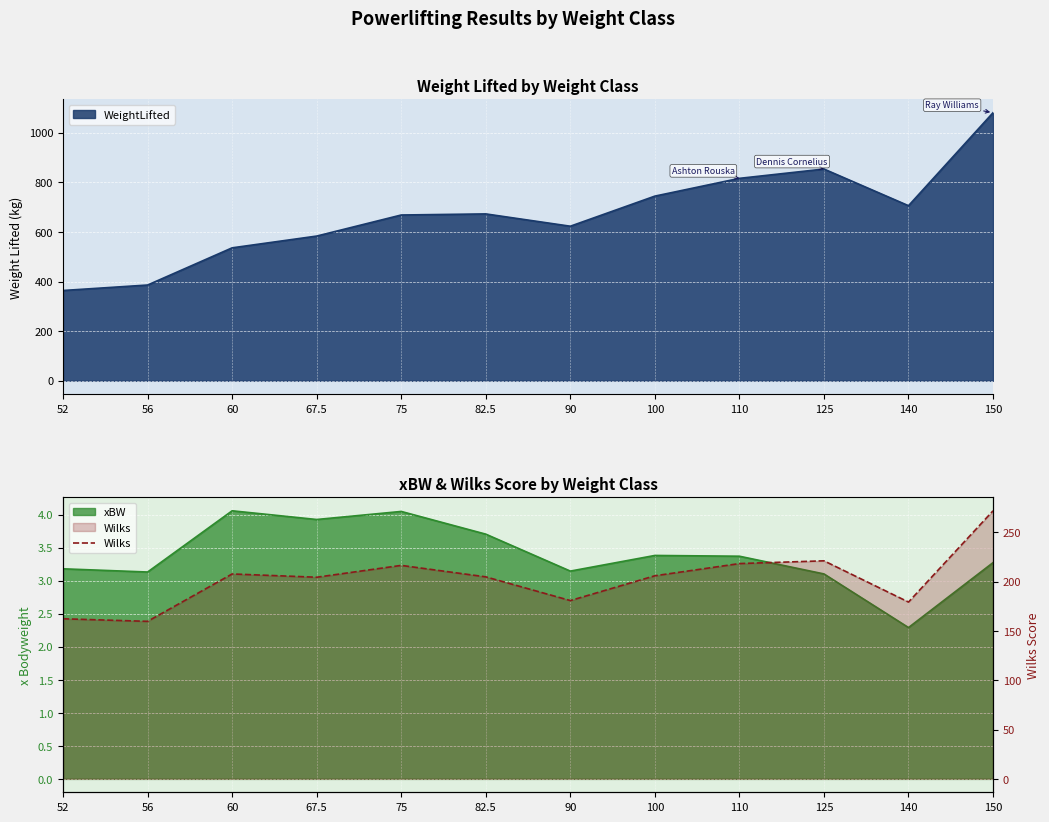

Which category has the lowest value across all series?

56